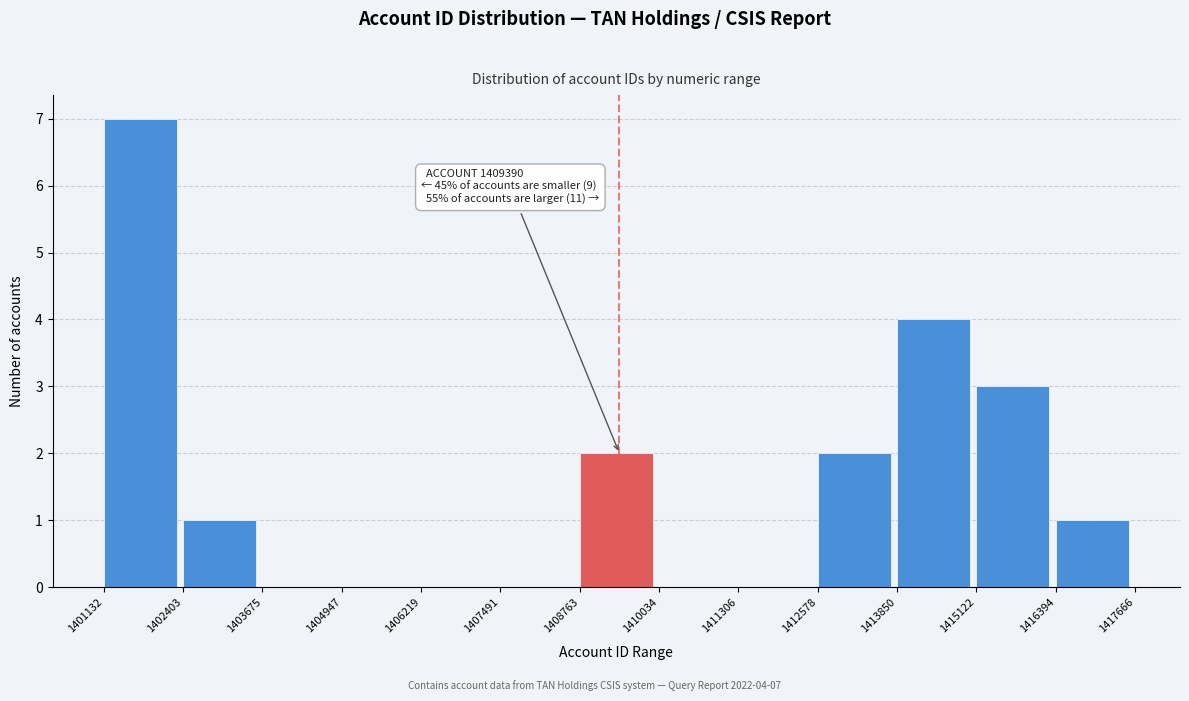

Over which range of the x-axis is the bar tallest?

1401132 to 1402403